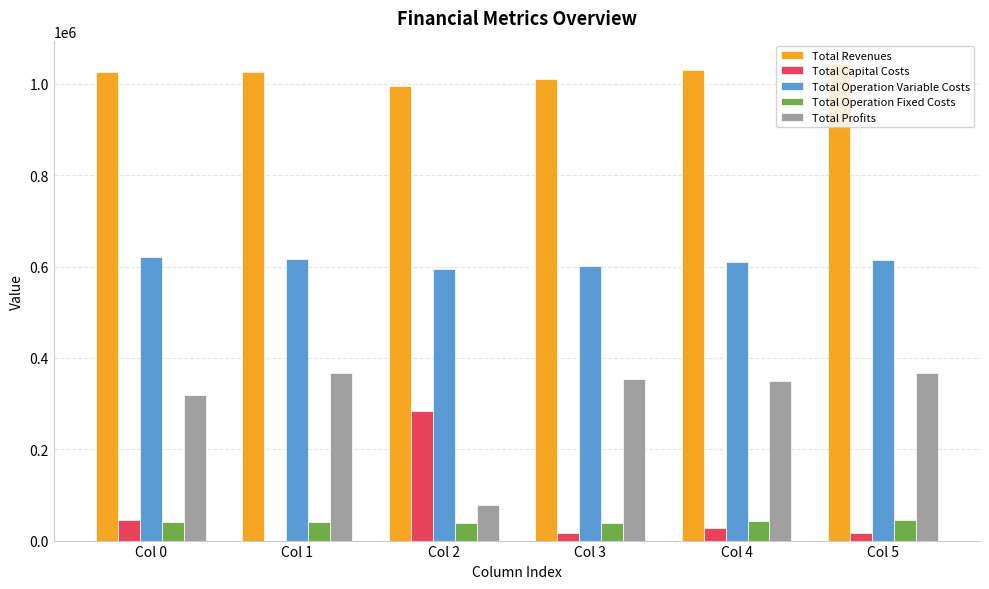

How many values in the Total Operation Fixed Costs series exceed 41222?

4